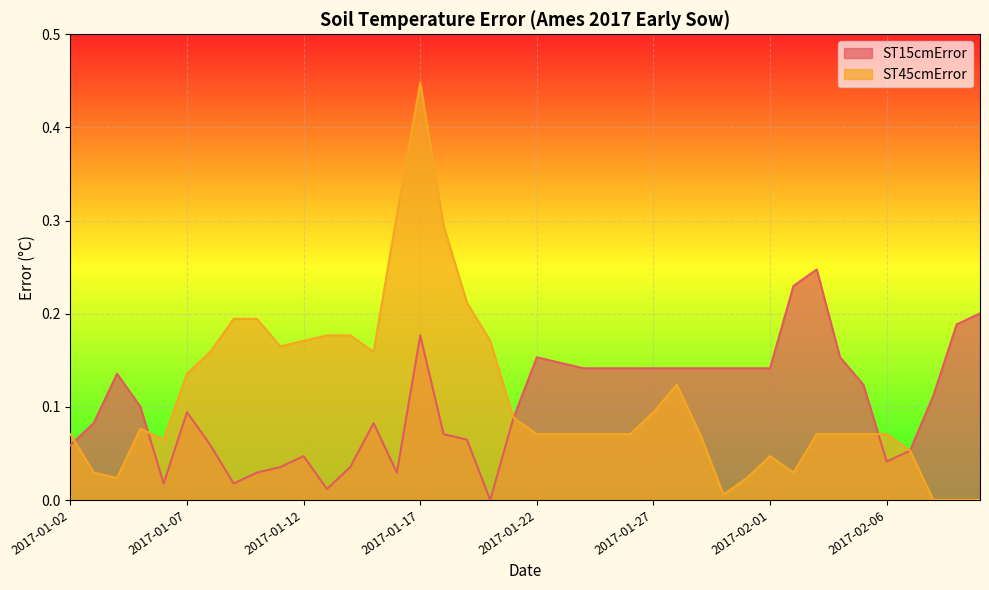

How many lines are shown in the chart?

2